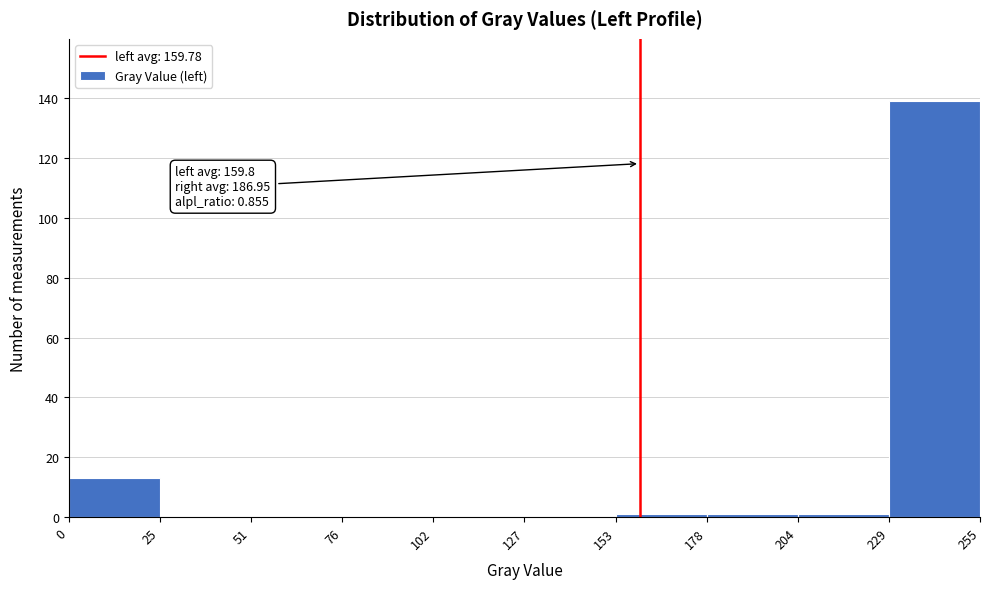

Which range on the x-axis has the tallest bar?

229 to 255